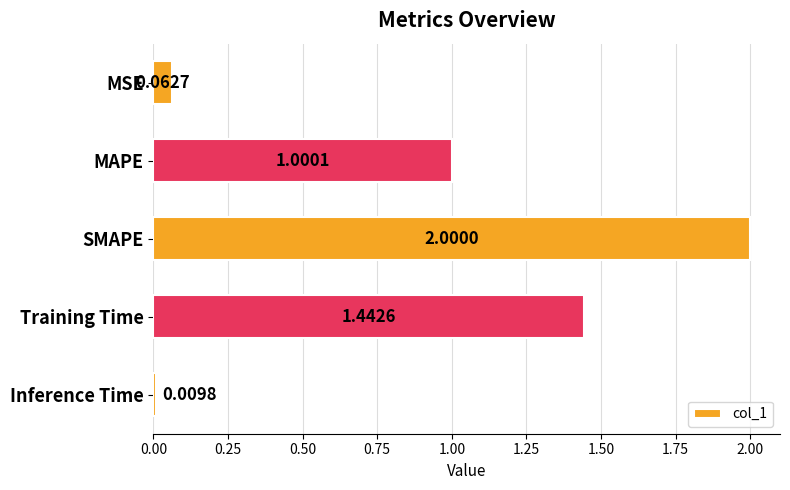

At which category does the chart reach its peak across all series?

SMAPE